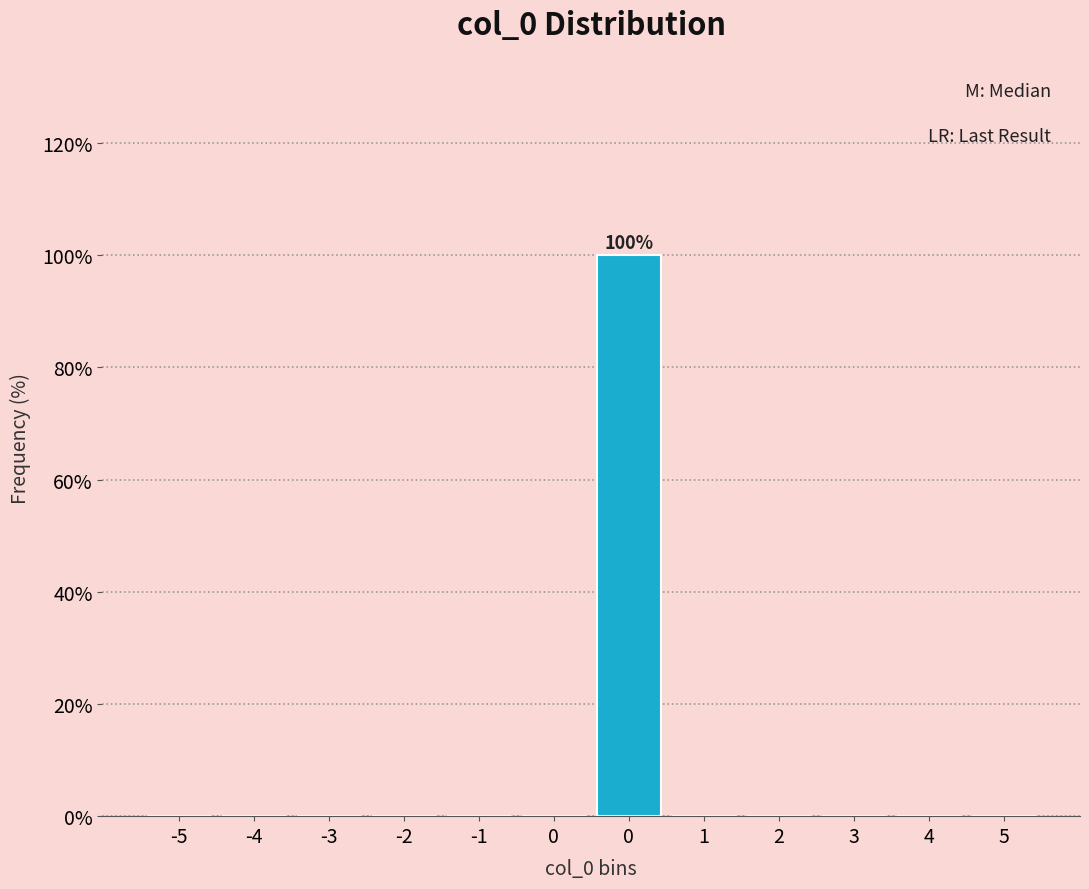

How many categories are shown in the chart?

12